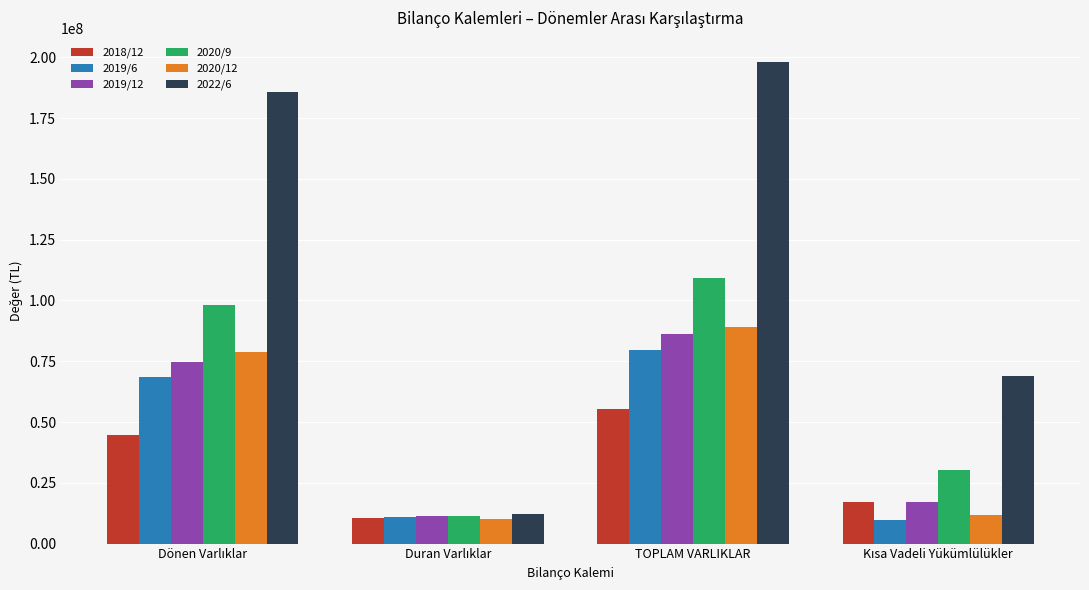

How many categories are shown in the chart?

4